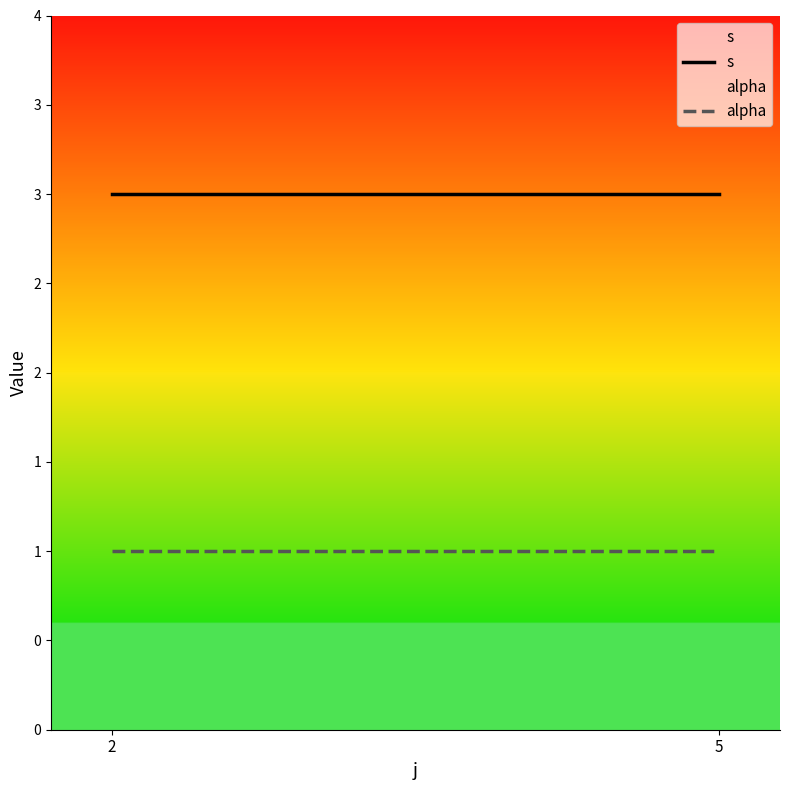

Reading right to left, what are all the values shown in this chart?

s: 5=3	2=3
alpha: 5=1	2=1